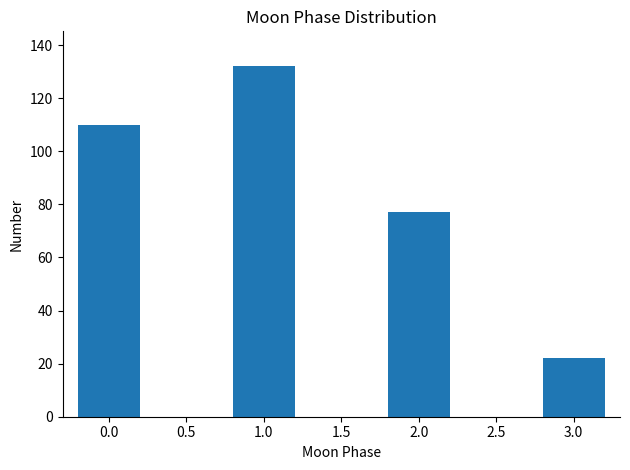

Reading left to right, transcribe all the data shown in this chart.

0.0=110	1.0=132	2.0=77	3.0=22